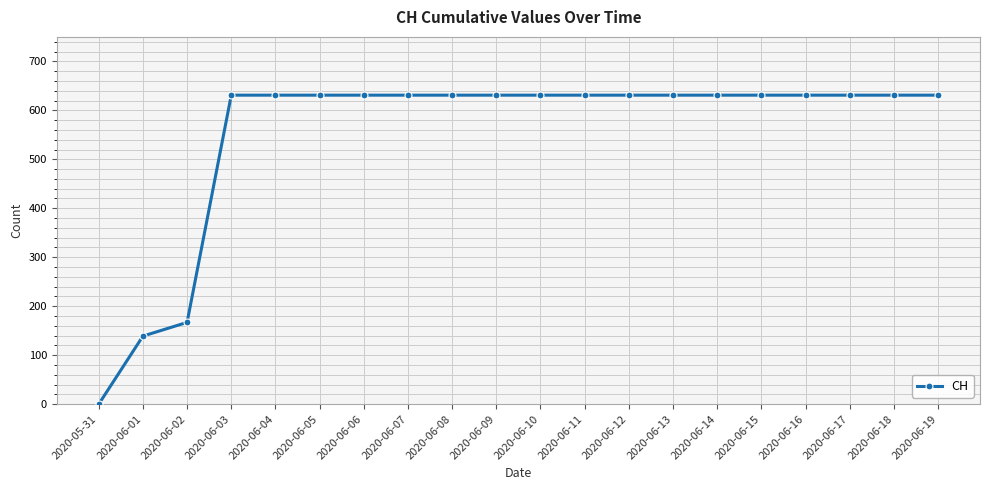

What value does the data have at 2020-06-16, to the nearest 50?

650